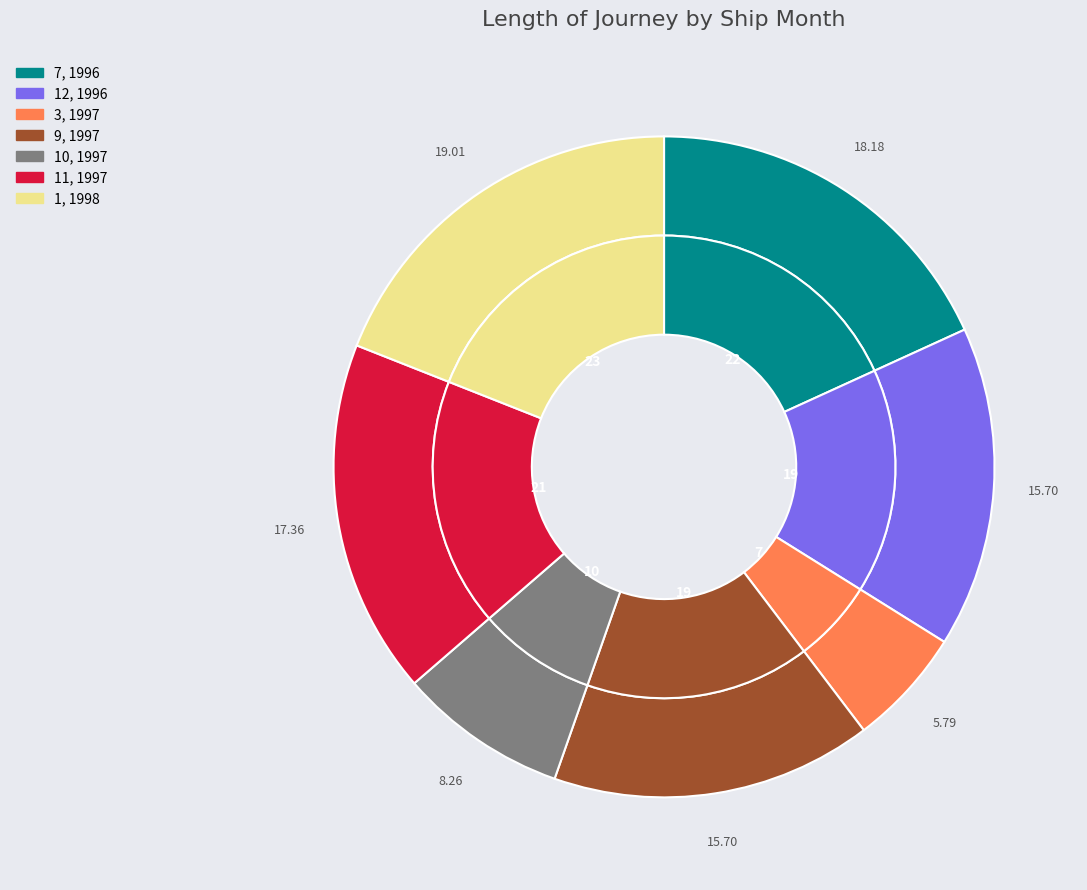

What is the change in value from 12, 1996 to 11, 1997?

+2